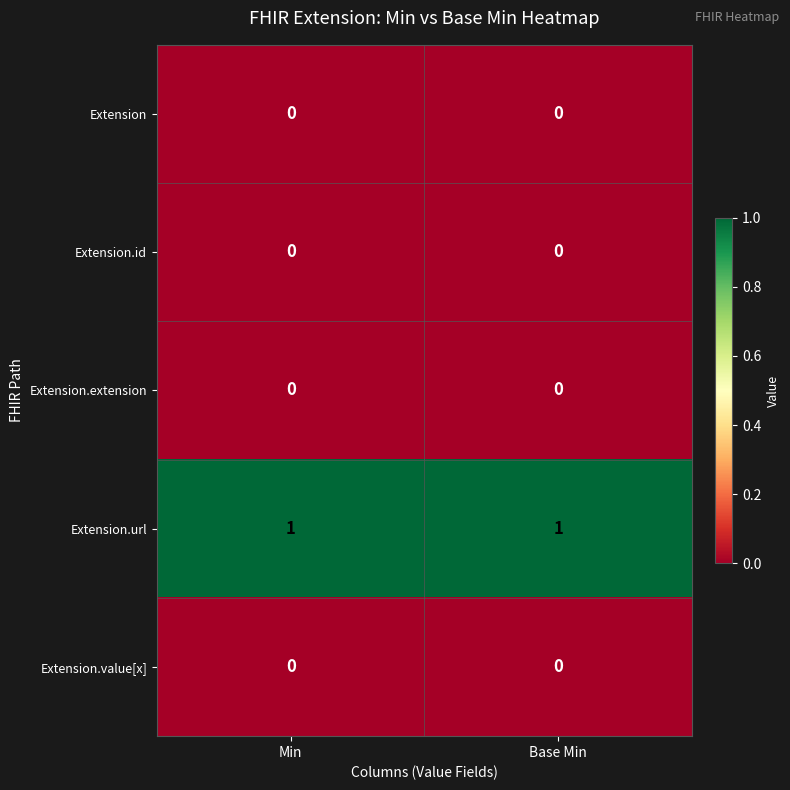

The Extension.url series shows 0 at Min. True or false?

False